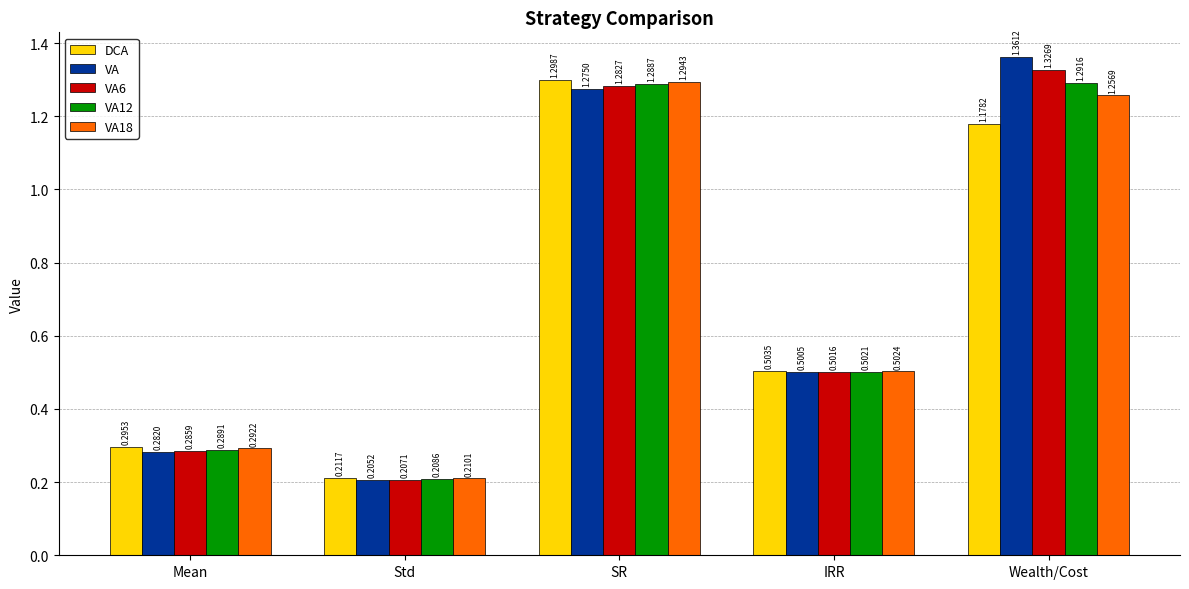

At IRR, list the series in order from largest to smallest.

DCA, VA18, VA12, VA6, VA